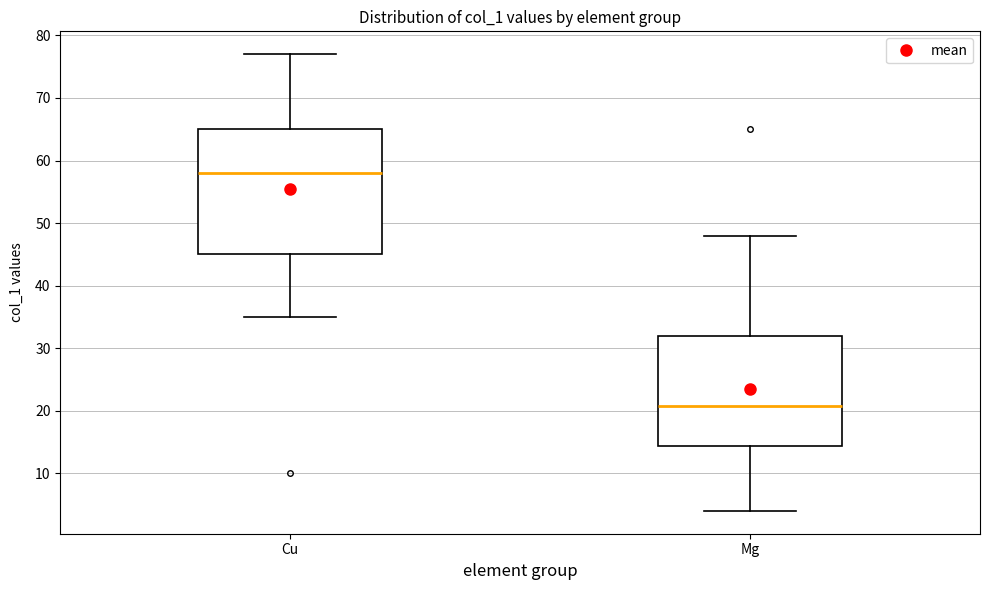

Reading left to right, read every box against the y-axis: the position of its median line, the range the box covers, and the ends of its whiskers. The values are not printed on the chart, so give them approximately, as read against the axis.

Cu: median 58, box 45 to 65, whiskers 35 to 77
Mg: median 21, box 14 to 32, whiskers 4 to 48